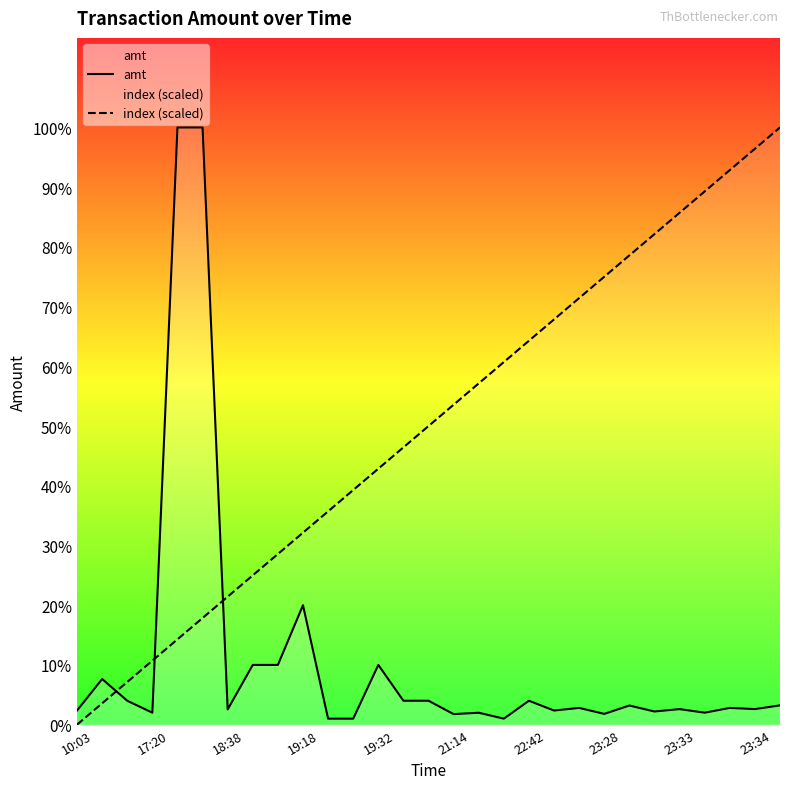

How many data points in amt are above 1400?

13